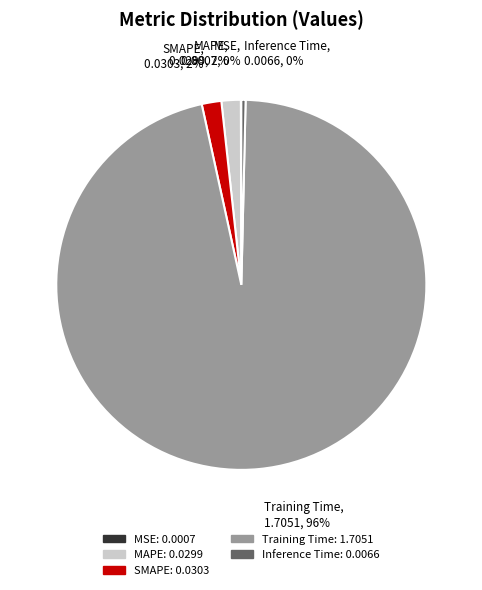

The MAPE slice represents 2% of the pie. True or false?

True